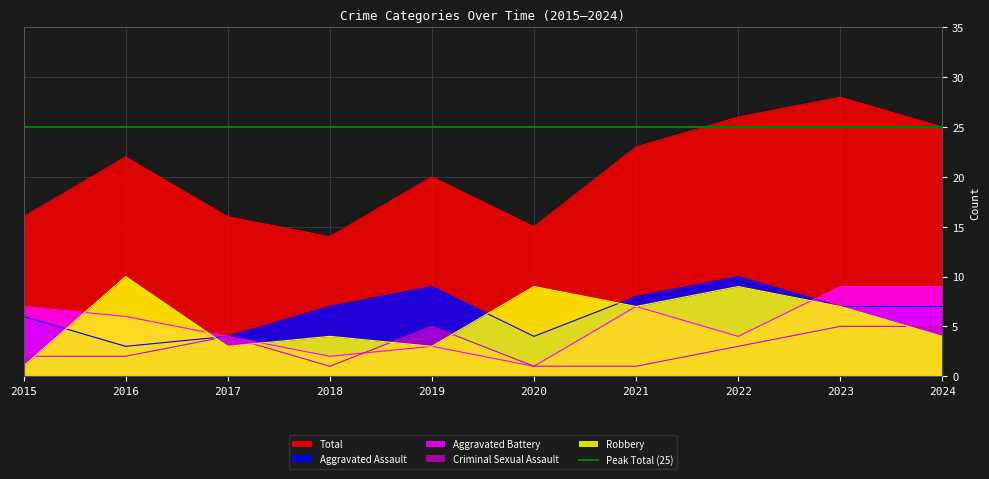

Which series ends up on top after the final intersection of Robbery and Criminal Sexual Assault?

Criminal Sexual Assault